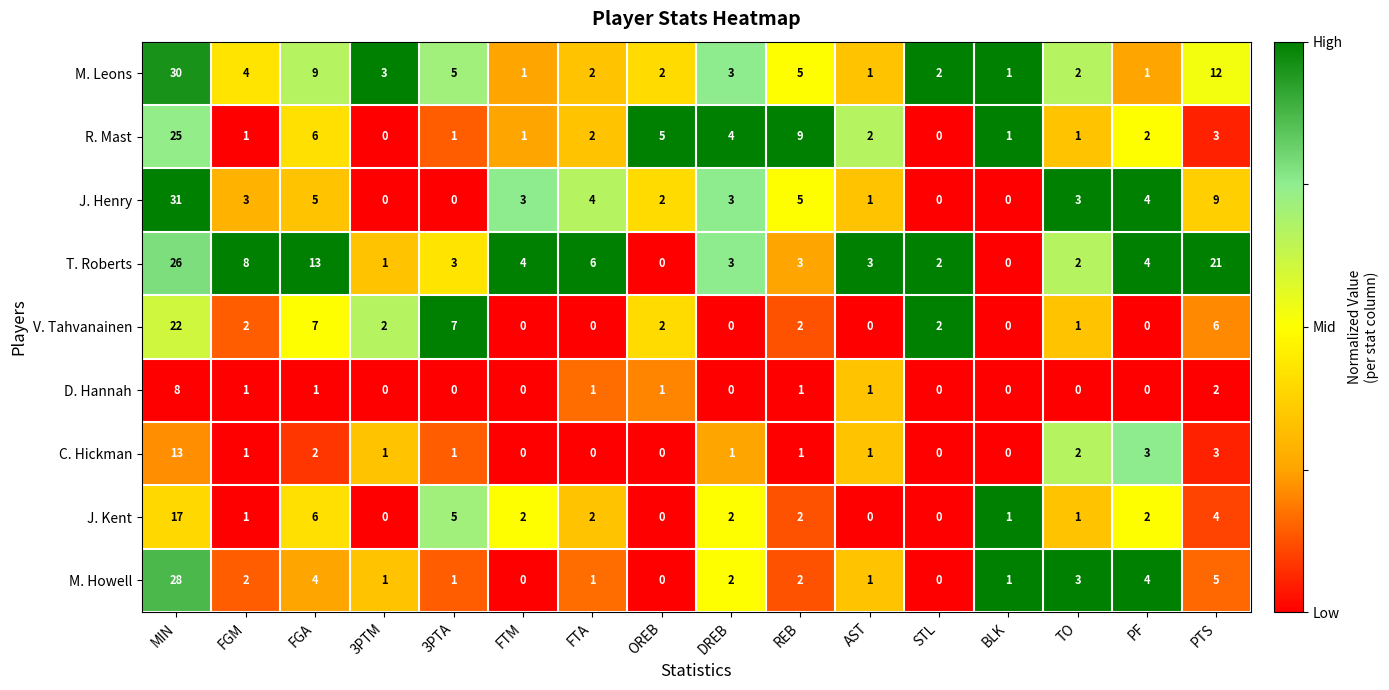

What is the maximum value for M. Howell?

28